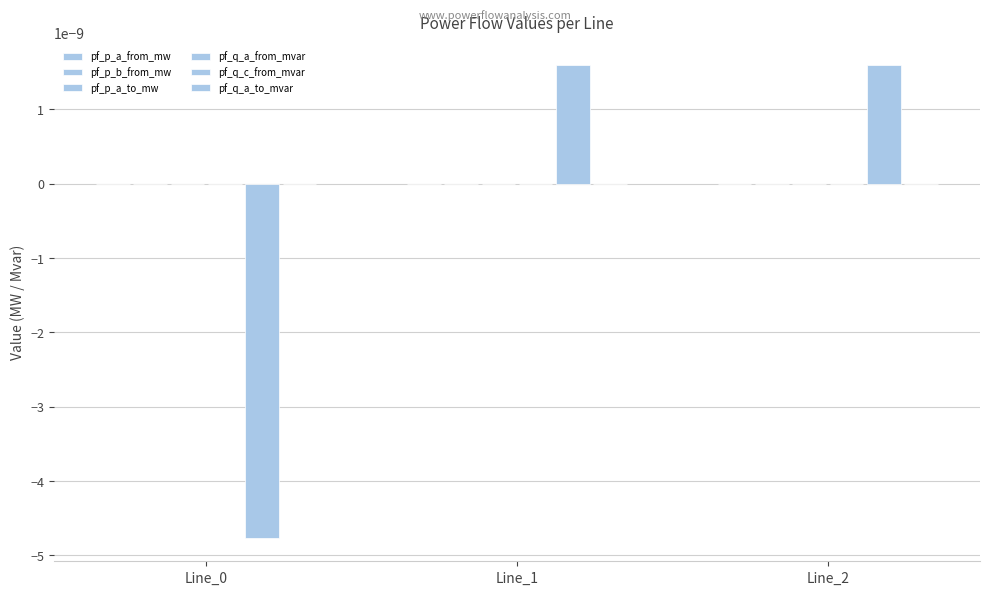

Count the number of categories in the chart.

3